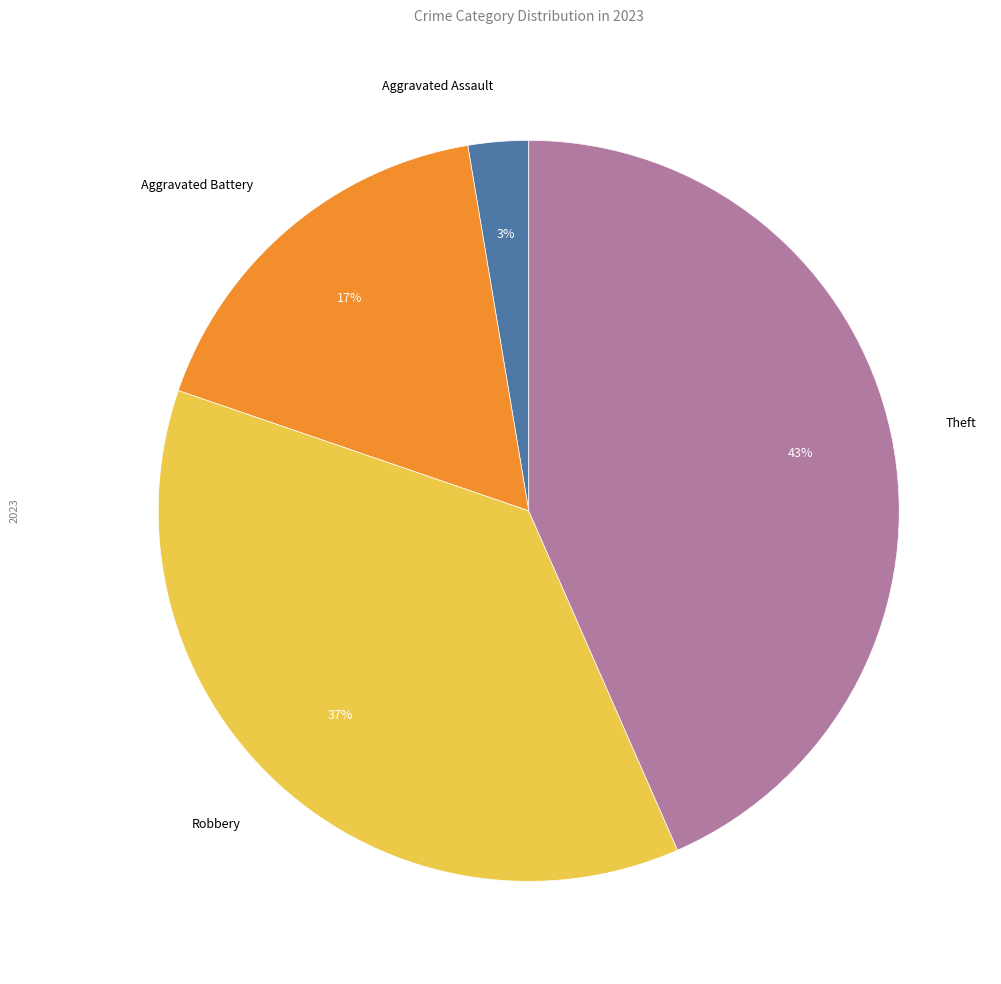

What percentage is the Robbery slice, to the nearest percent?

37%